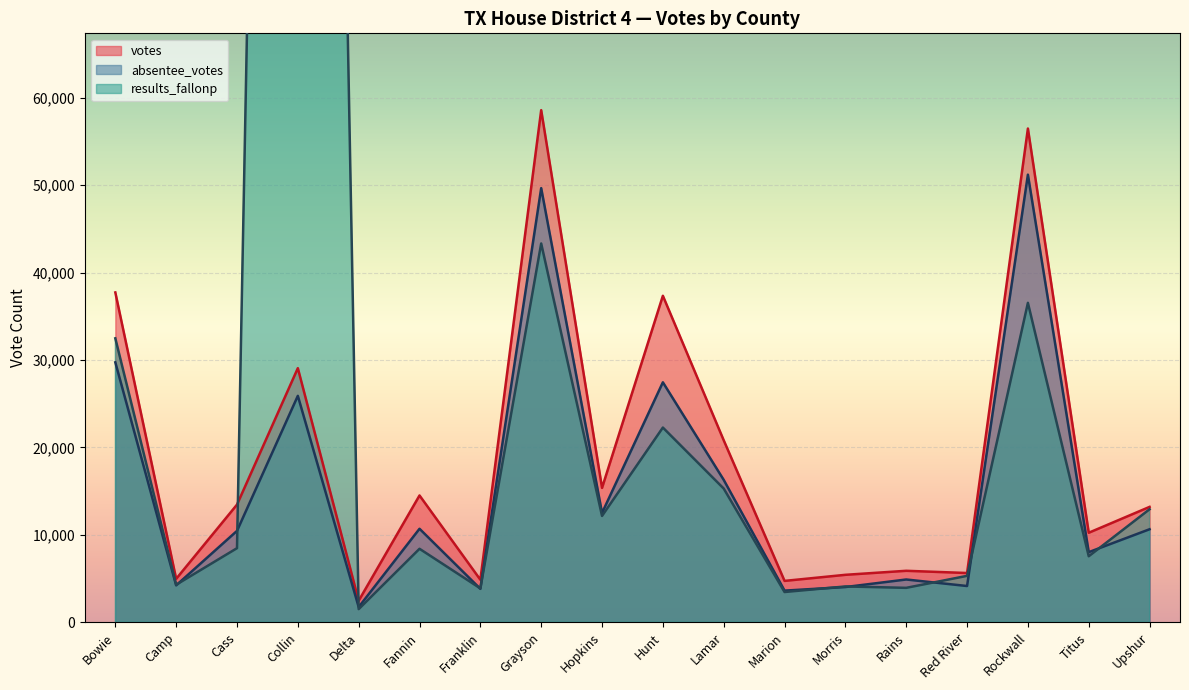

Reading left to right, list all the values displayed in this chart.

votes: 37737	4971	13463	29074	2467	14510	4867	58591	15375	37355	20822	4735	5431	5891	5637	56489	10244	13202
absentee_votes: 29740	4223	10458	25907	1741	10699	3825	49670	12505	27455	16293	3622	4032	4896	4149	51212	8023	10644
results_fallonp: 32487	4295	8478	368567	1505	8408	3878	43337	12167	22277	15300	3462	4099	3940	5311	36546	7555	12933